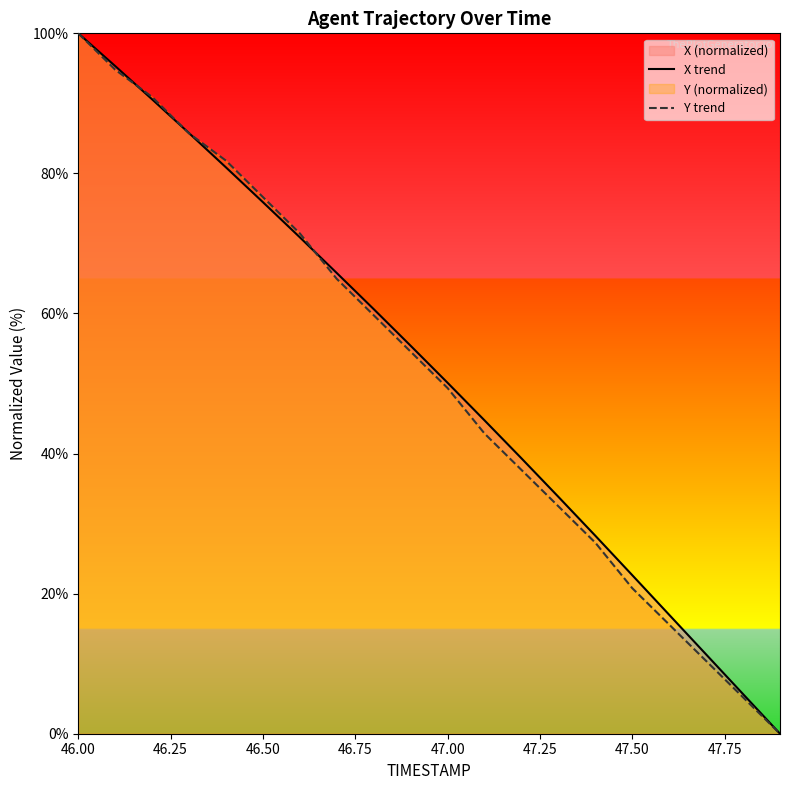

List the series in order of their peak value, lowest first.

X trend, Y trend